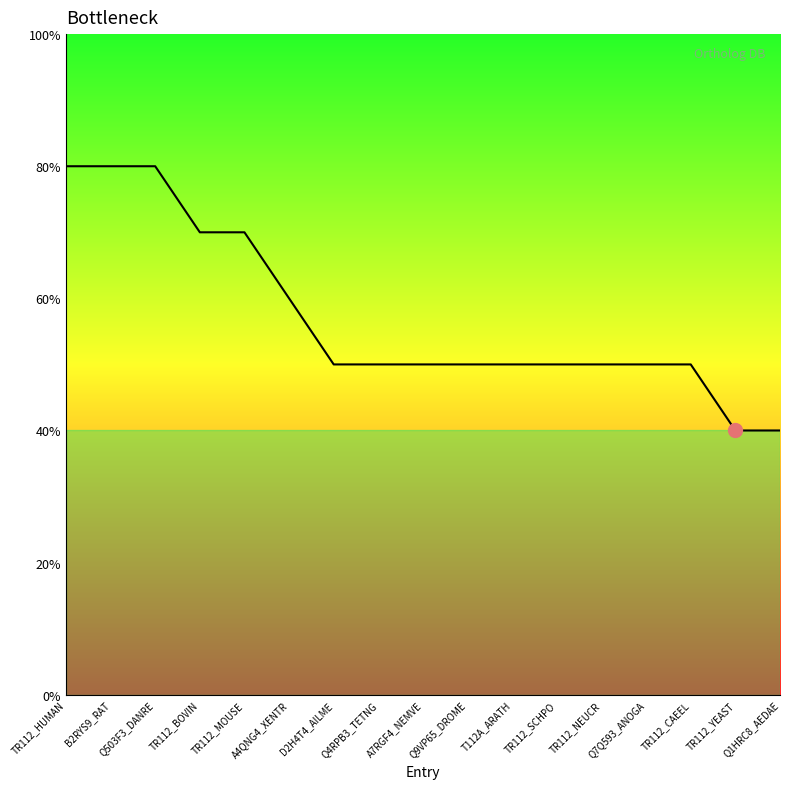

The chart shows a value of 13 at B2RYS9_RAT. True or false?

False